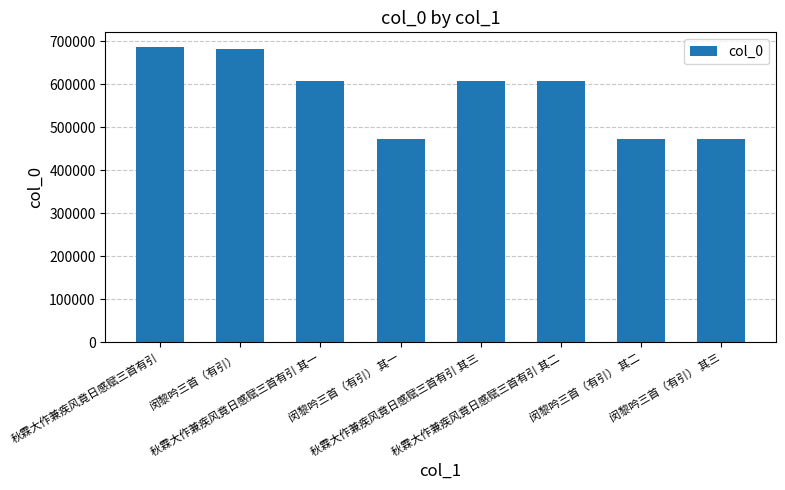

What is the maximum value shown in the chart?

685950